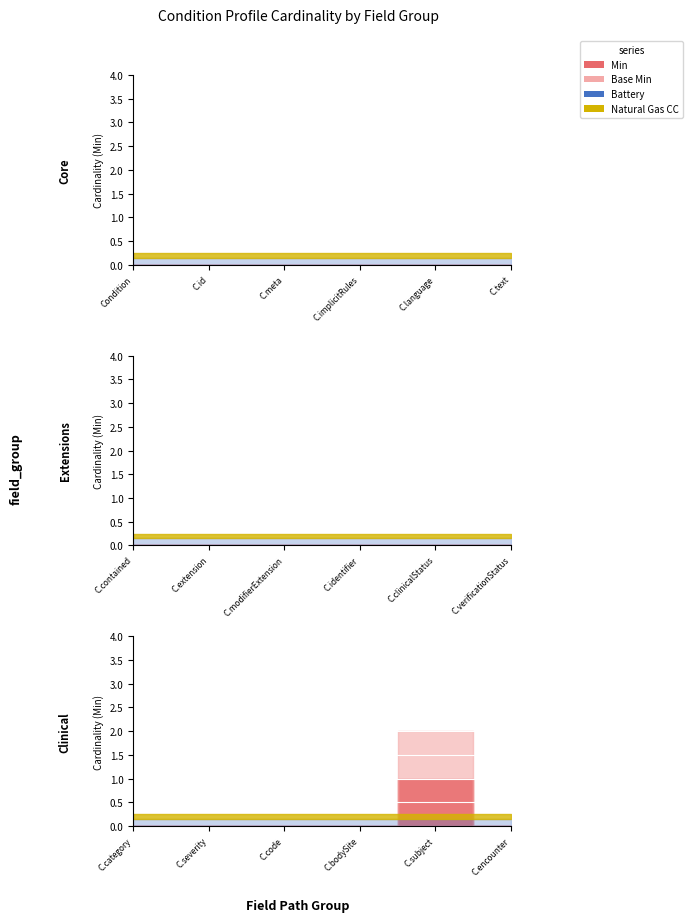

The Min series shows 1 at Condition.encounter. True or false?

False